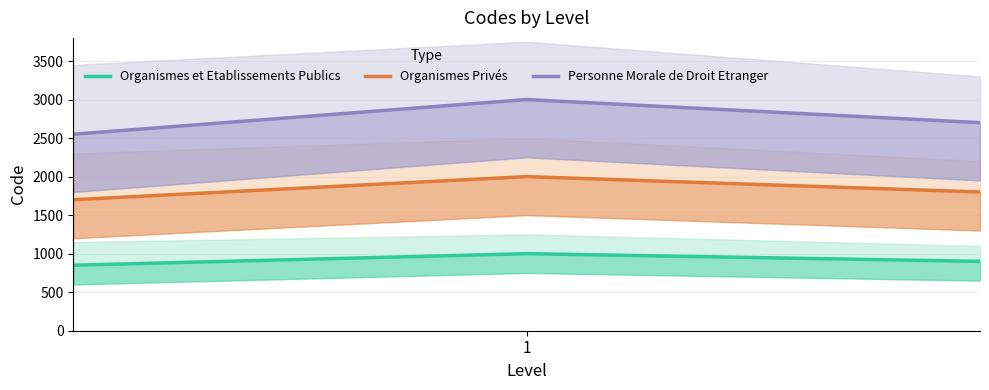

At which label does Organismes et Etablissements Publics reach its peak?

1